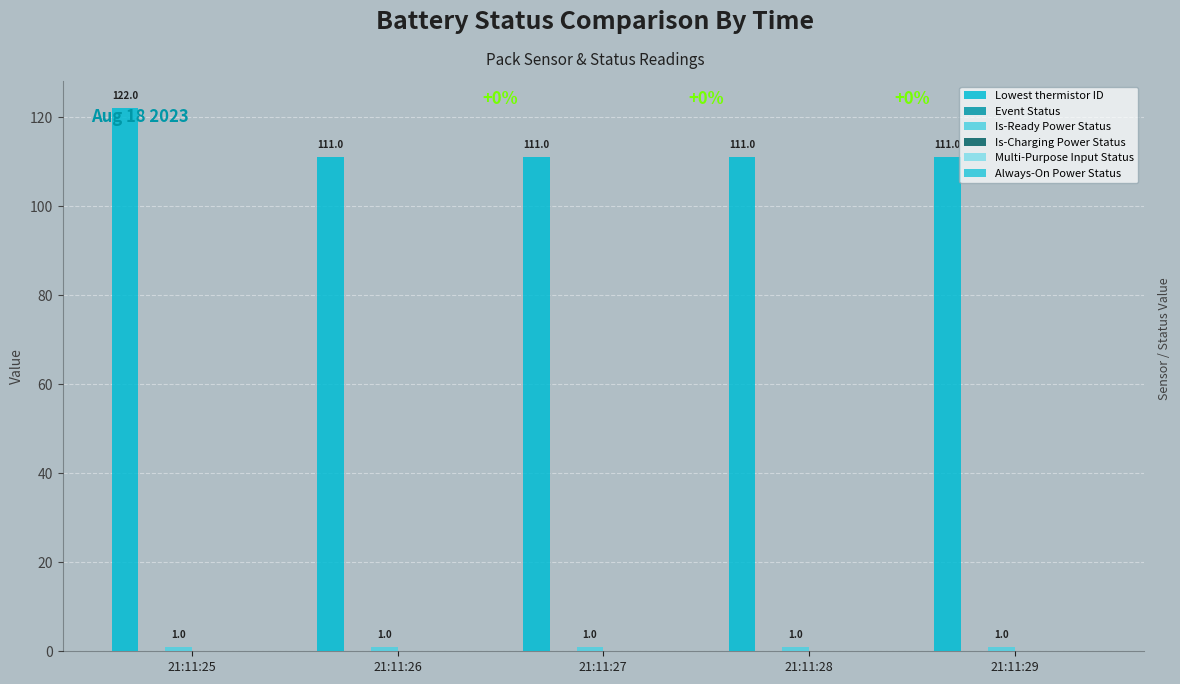

Are the bars horizontal?

No